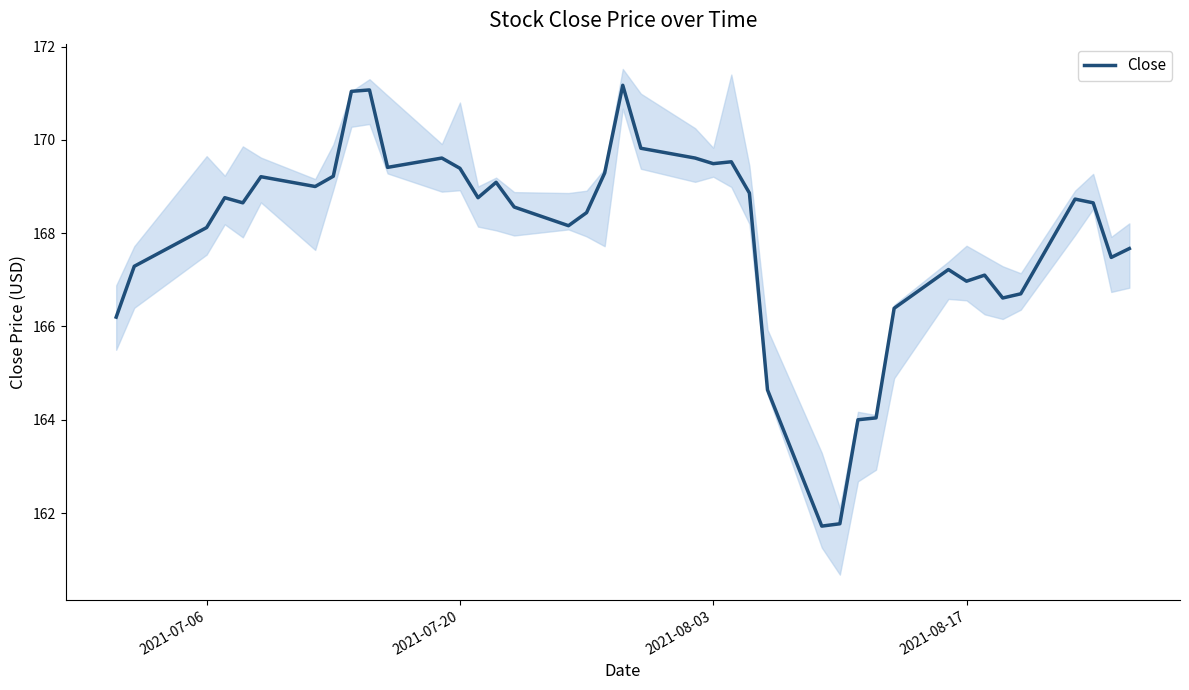

What is the difference between the second highest and second lowest values?

9.3